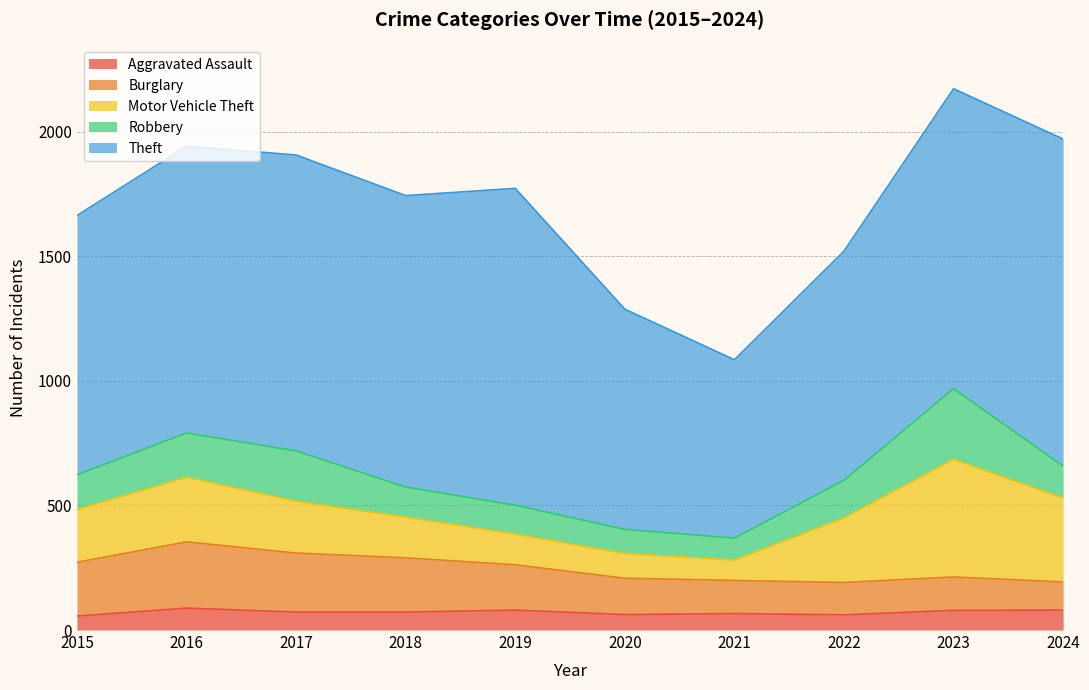

Where does the Motor Vehicle Theft series first go above 212?

2016